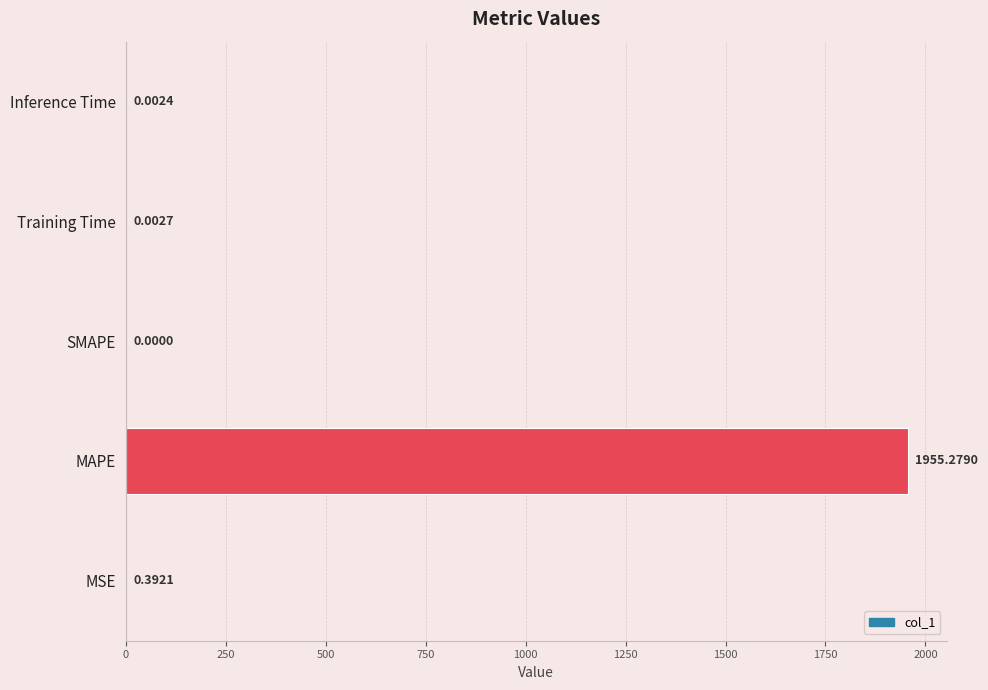

What is the sum of the values at SMAPE and MAPE?

1955.3